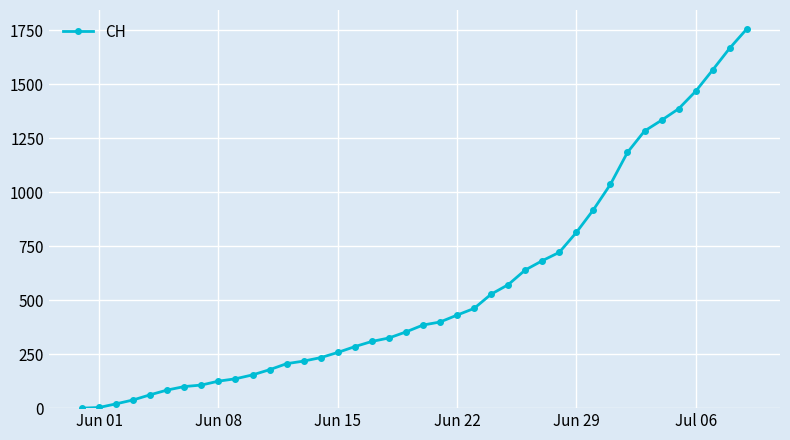

What is the sum of all values?

22437